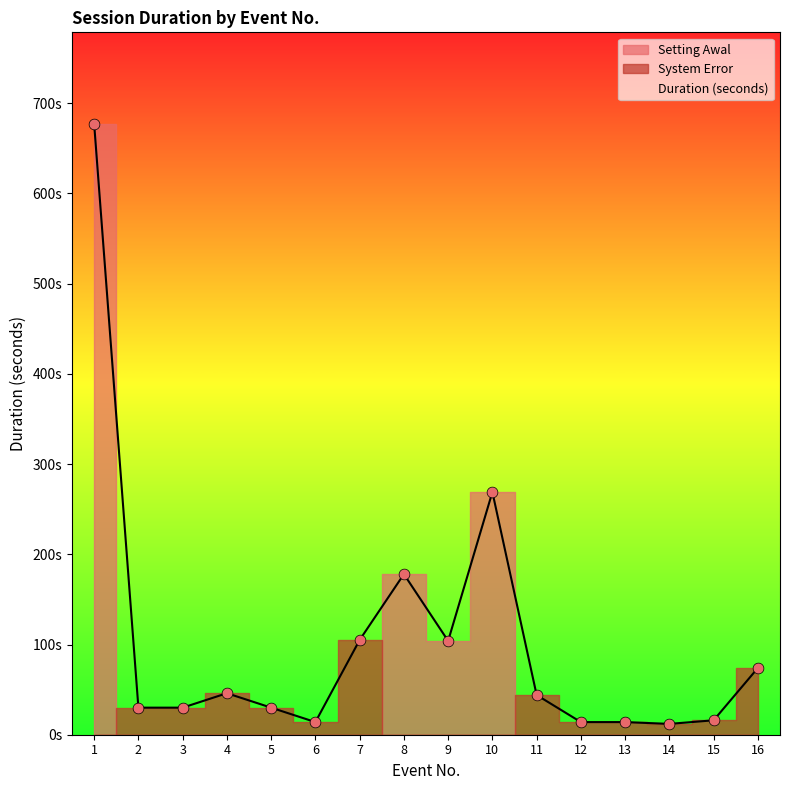

Which has a higher value, 5 or 16?

16